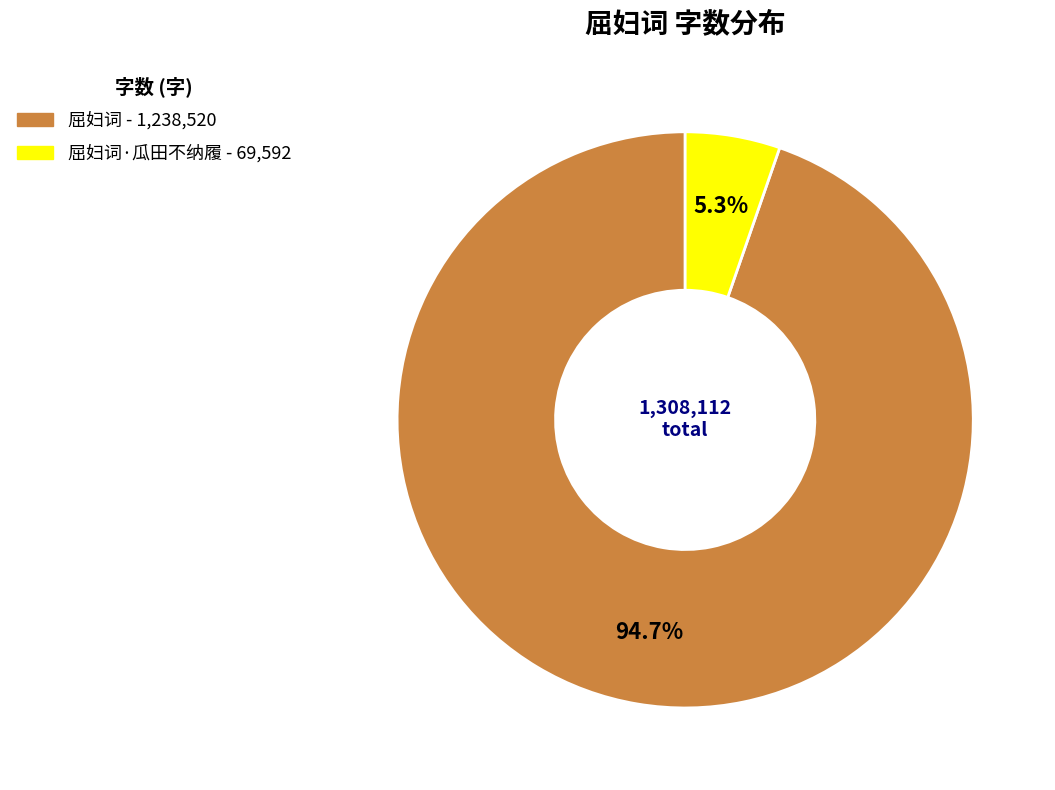

Does any single category account for the majority?

Yes